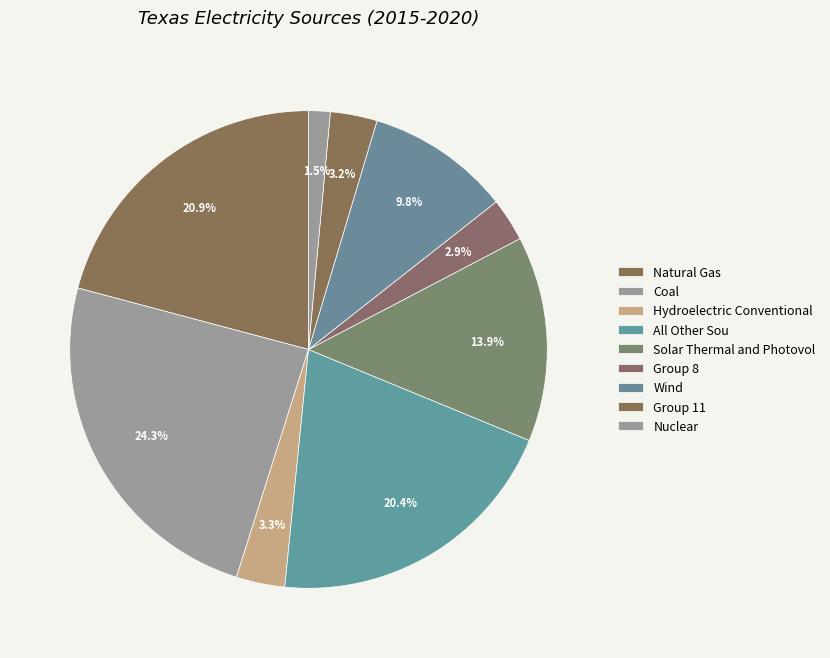

How many segments does this pie chart have?

9